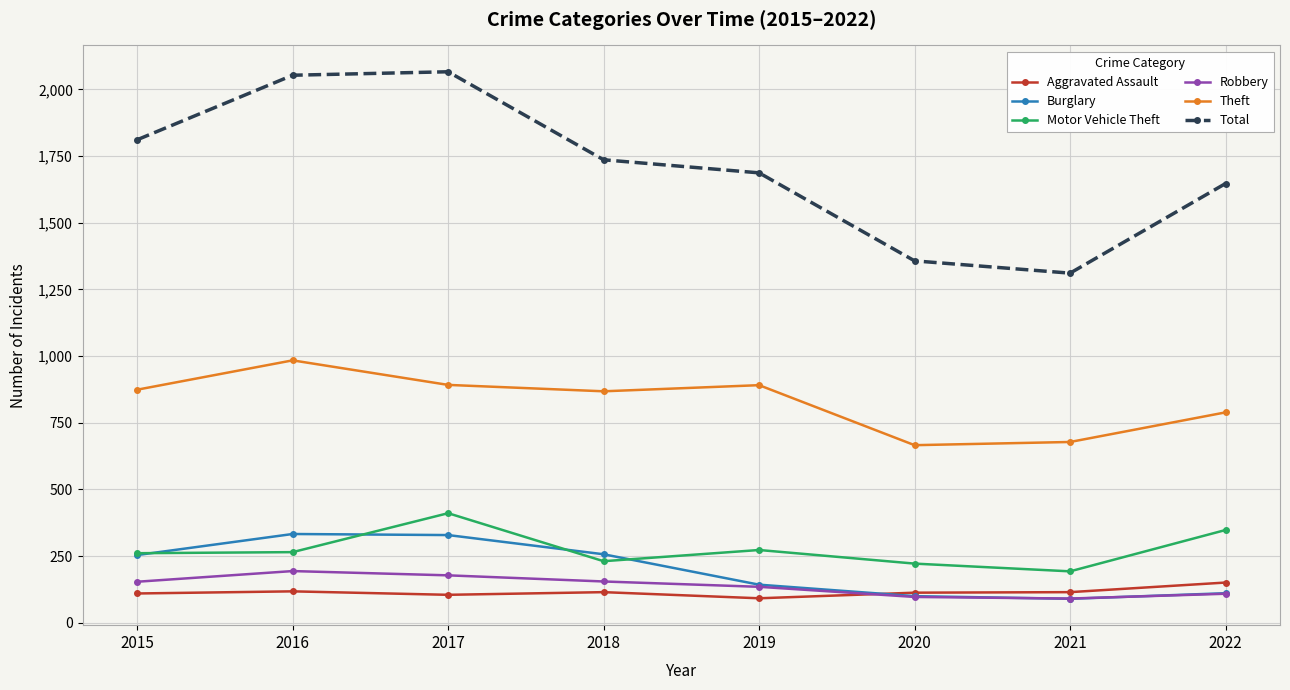

Which series has the largest range (max minus min)?

Total